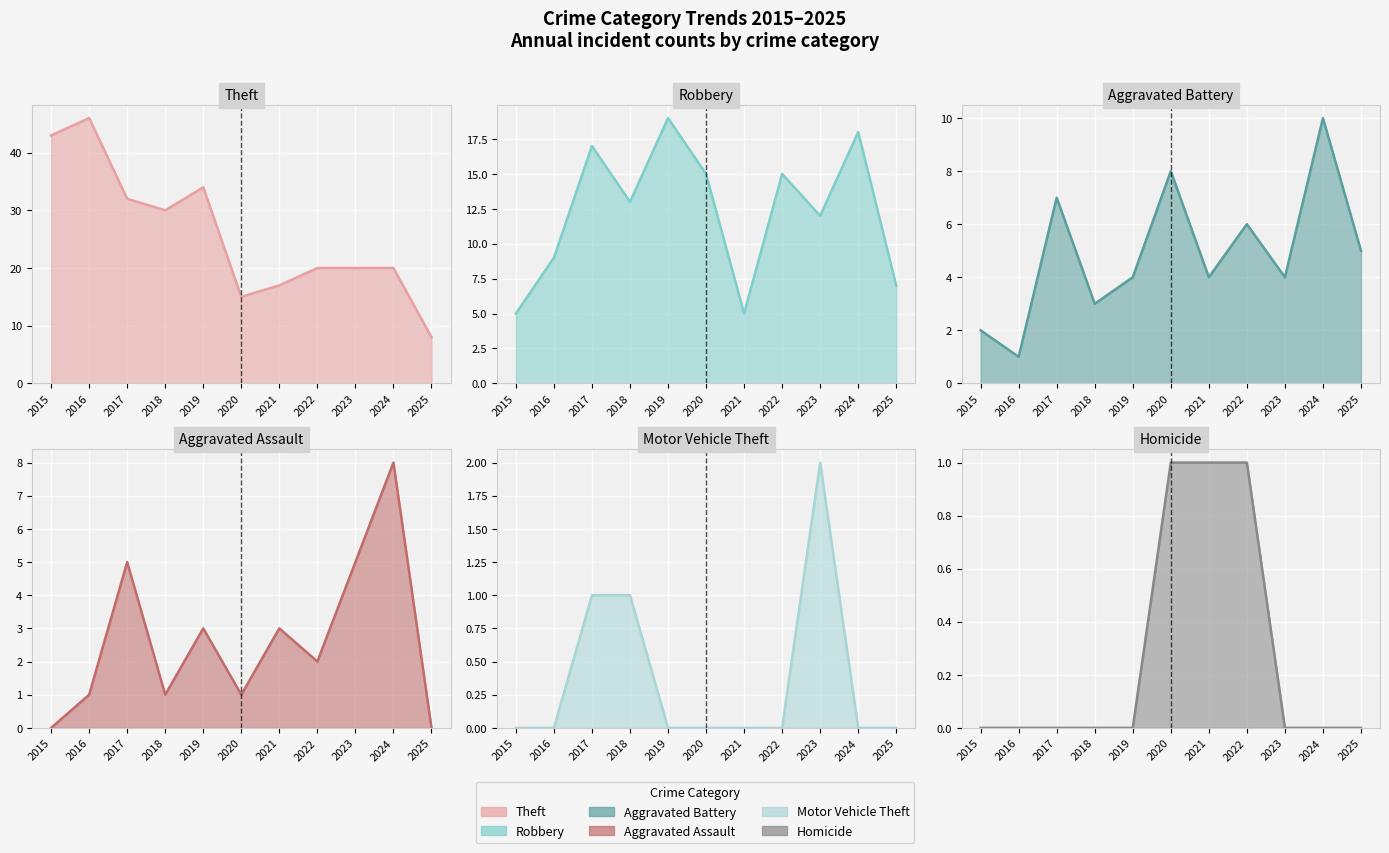

At which category does the chart reach its peak across all series?

2016